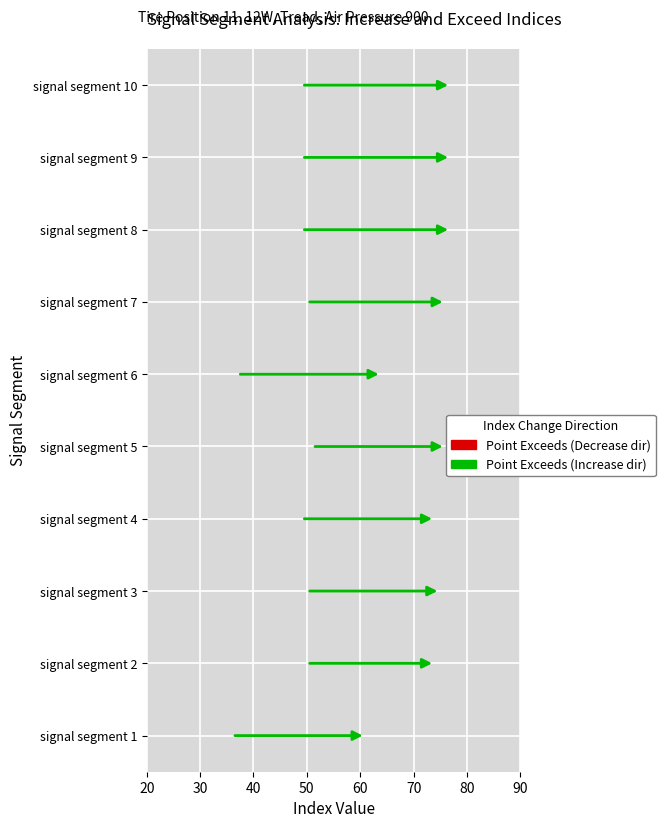

The Point_Exceeds_Index series shows 103 at signal segment 1. True or false?

False